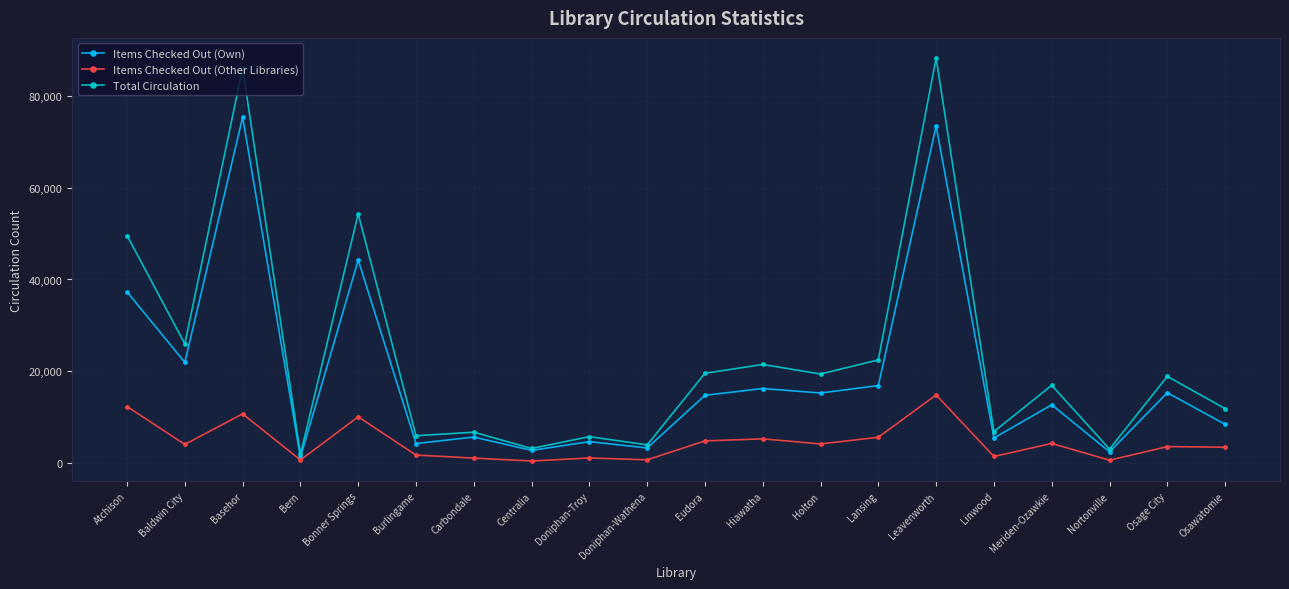

True or false: Total Circulation and Items Checked Out (Other Libraries) intersect in this chart.

False